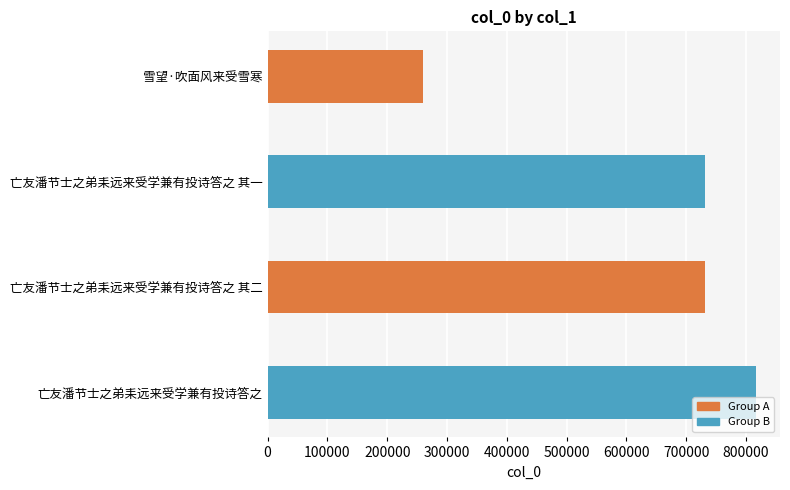

What is the change in value from 雪望·吹面风来受雪寒 to 亡友潘节士之弟耒远来受学兼有投诗答之?

+555733